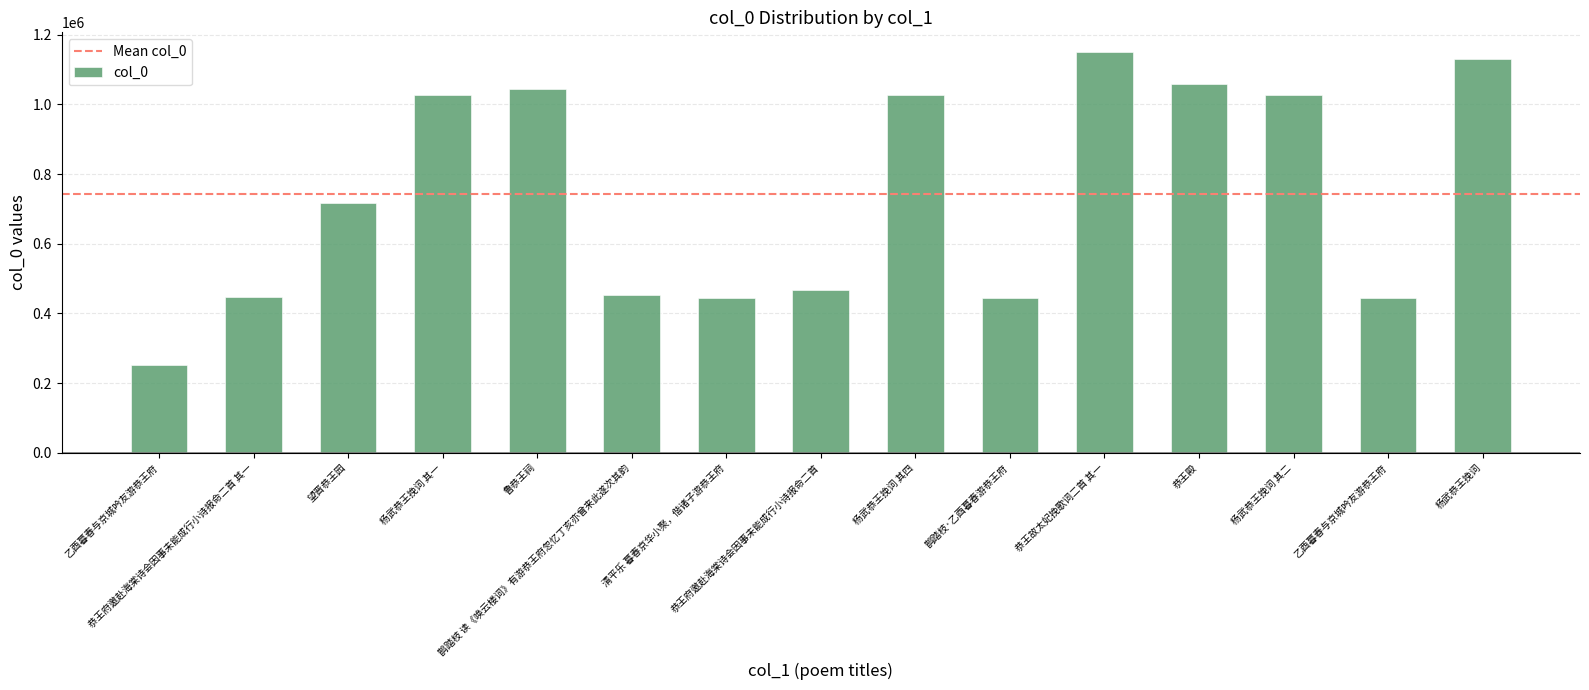

How many values are below 716875?

7